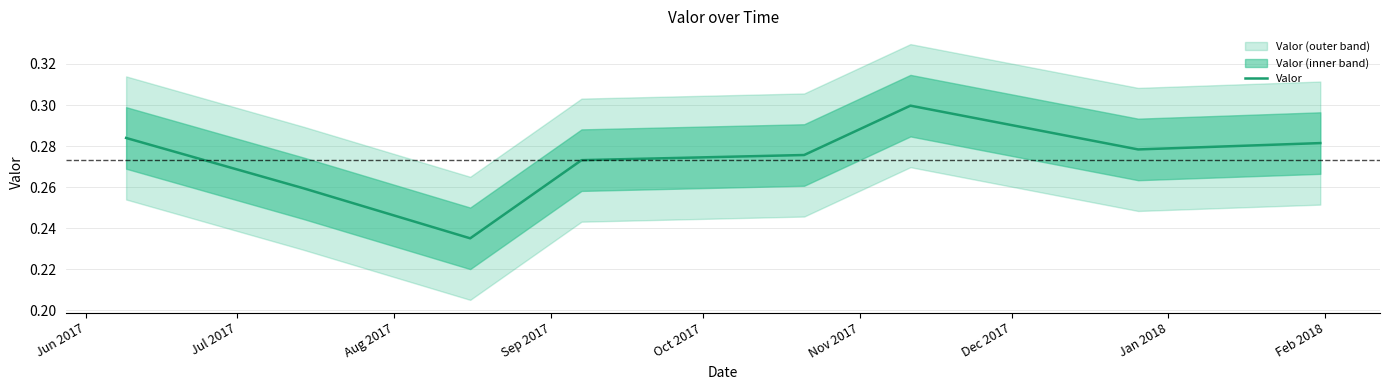

What is the greatest value displayed?

0.3